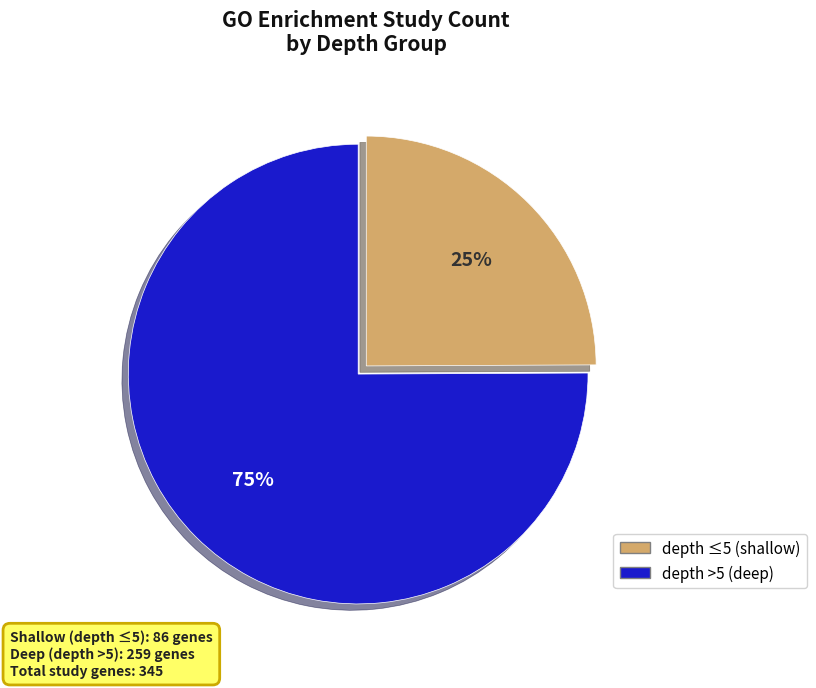

To the nearest percent, what is the difference between the largest and smallest slice percentages?

50%